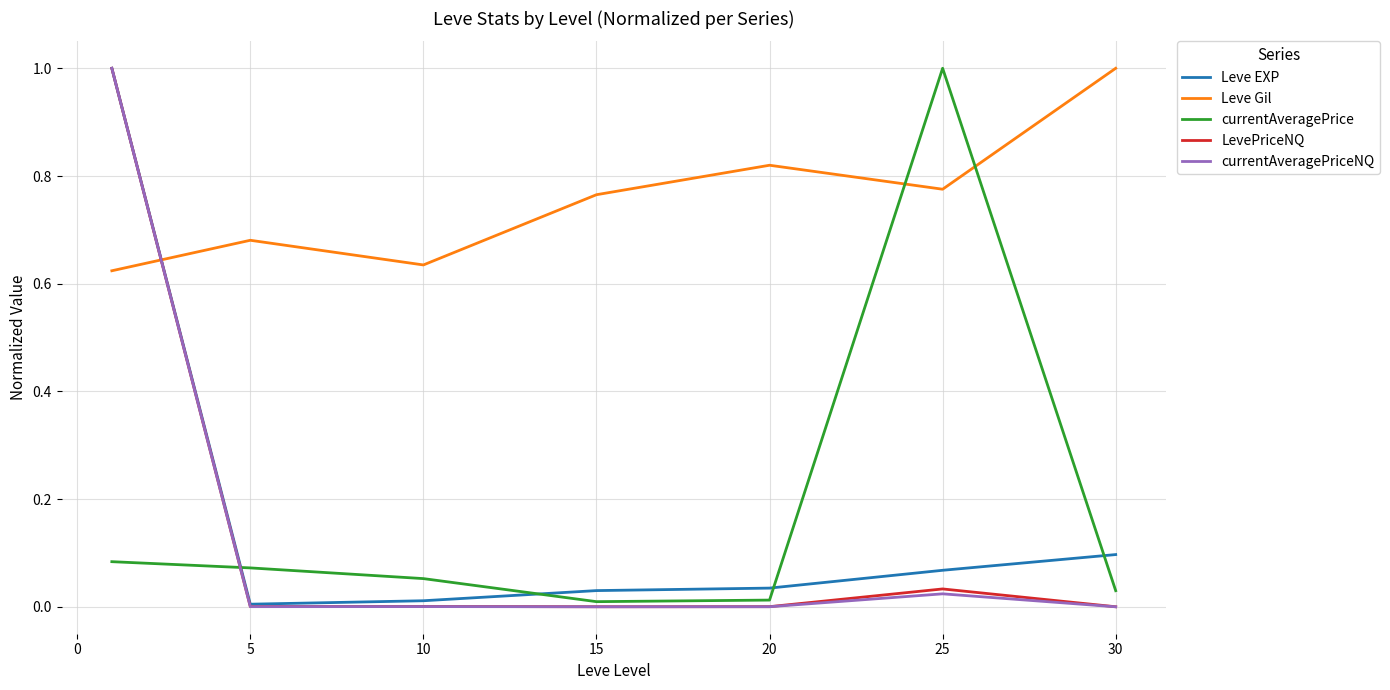

True or false: Leve EXP and currentAveragePrice intersect in this chart.

True